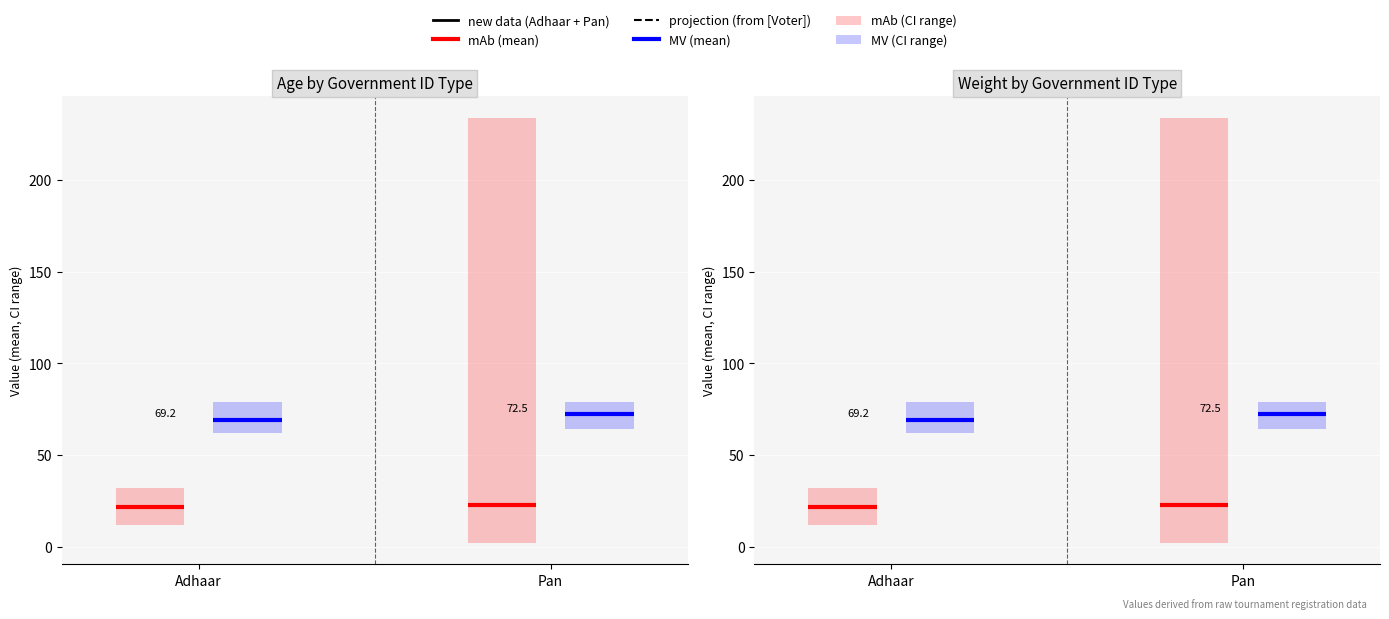

What is the minimum value shown in the chart?

22.8